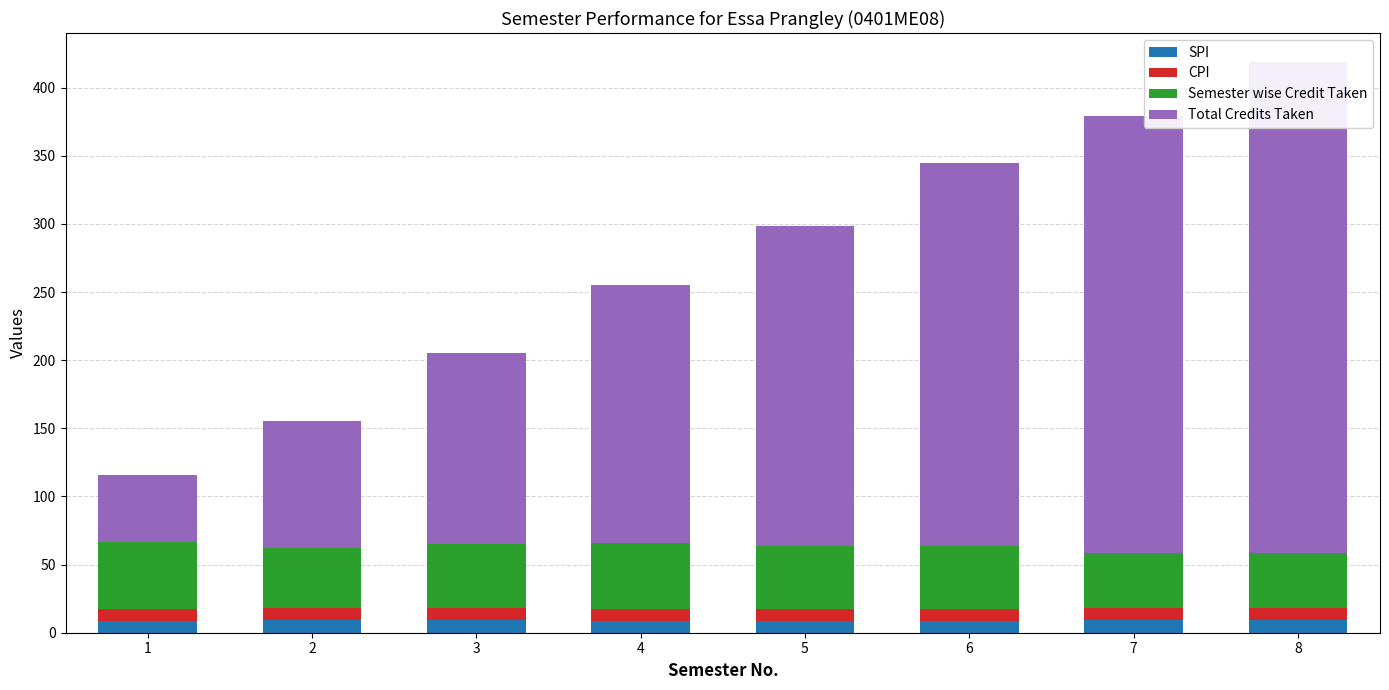

Which series has the largest total across all categories?

Total Credits Taken